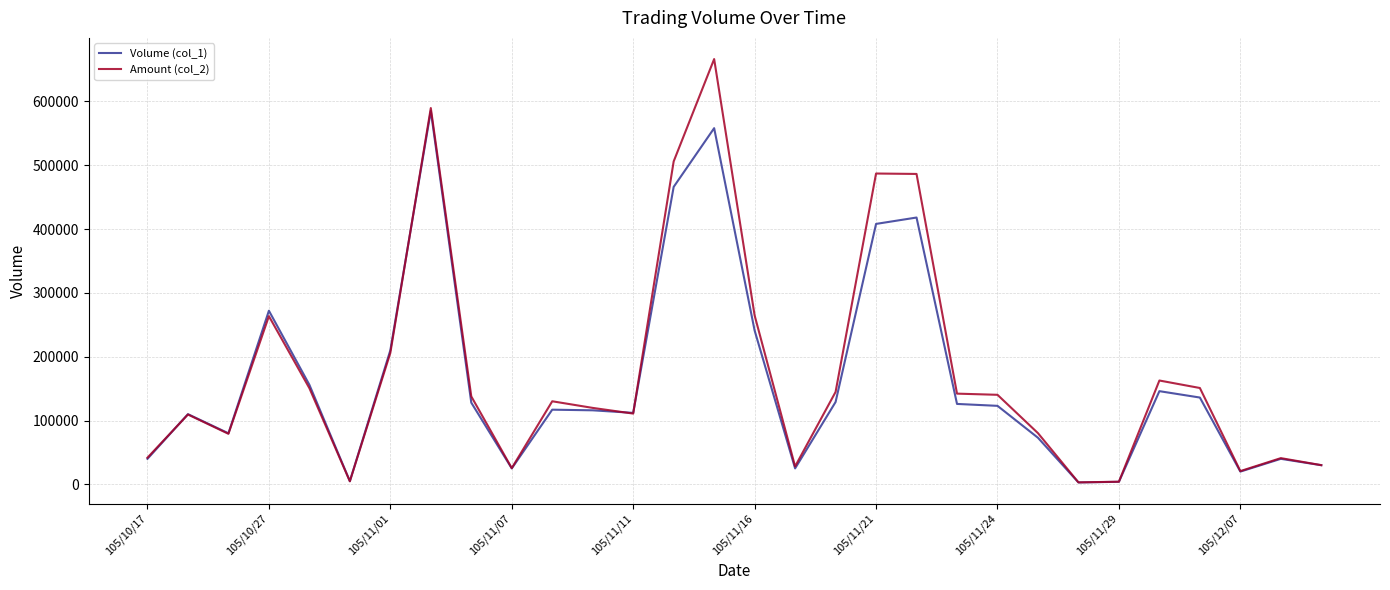

Rank the series by their maximum value, from lowest to highest.

Volume (col_1), Amount (col_2)